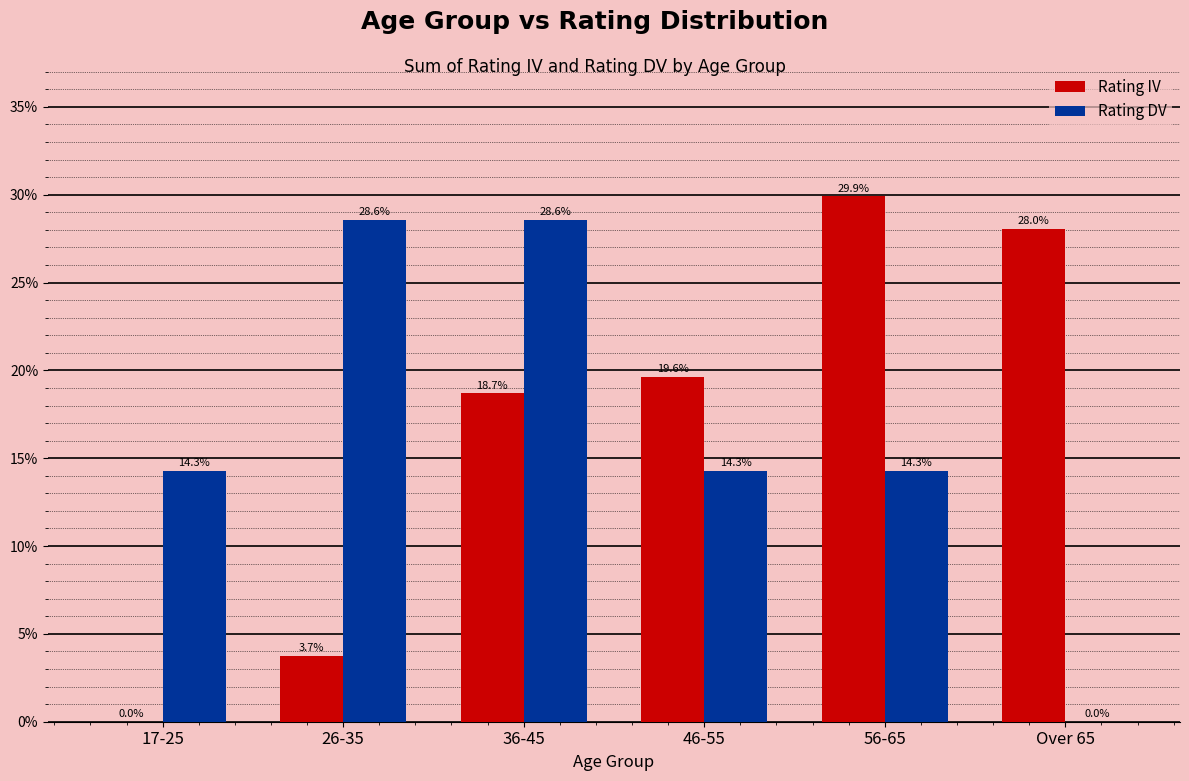

What is the sum of the Rating IV values at 26-35 and 17-25?

3.7